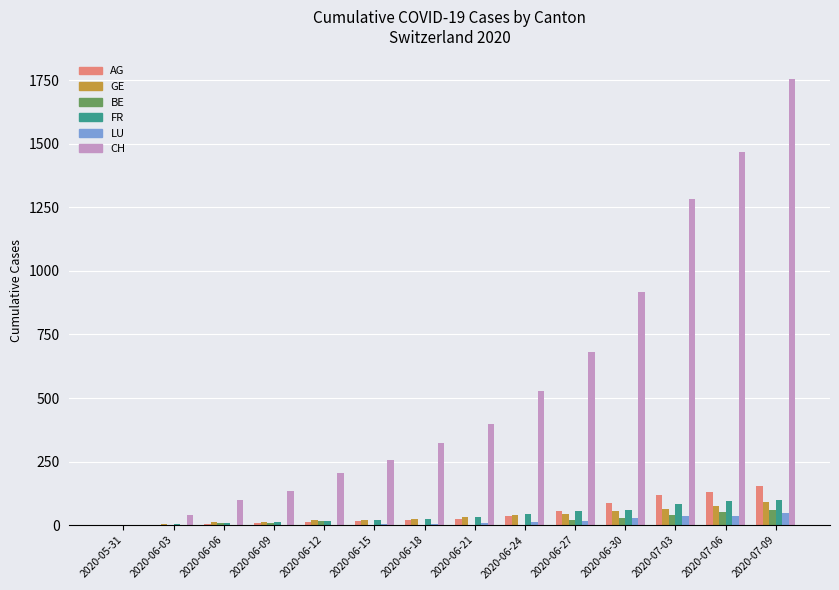

The CH series shows 399 at 2020-06-21. True or false?

True